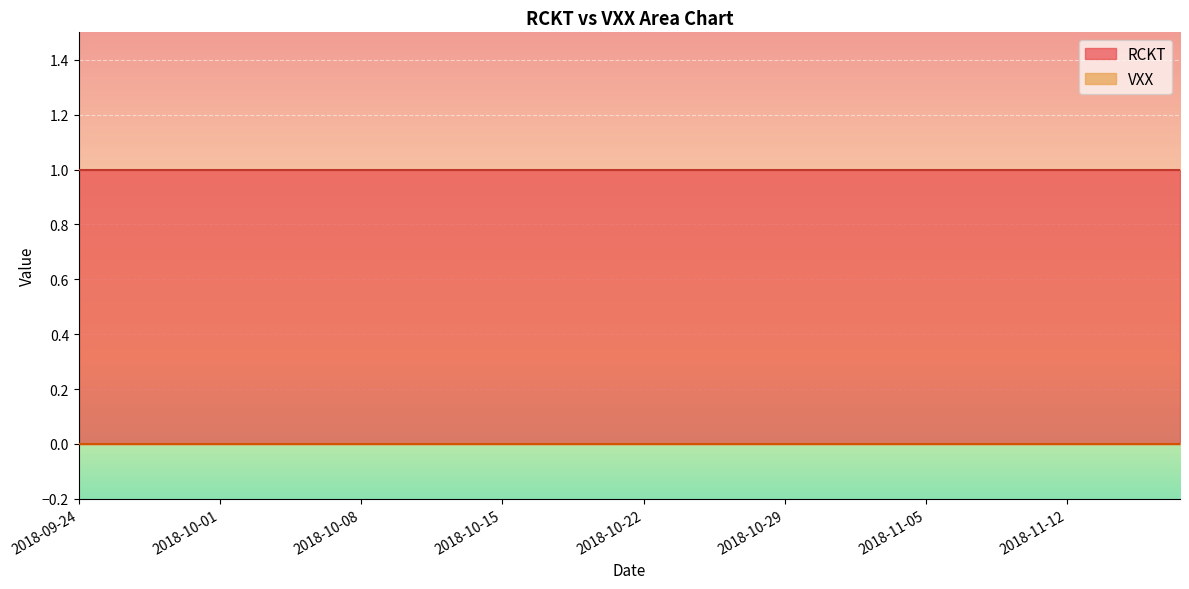

What is the total value across all series at 2018-10-19?

1